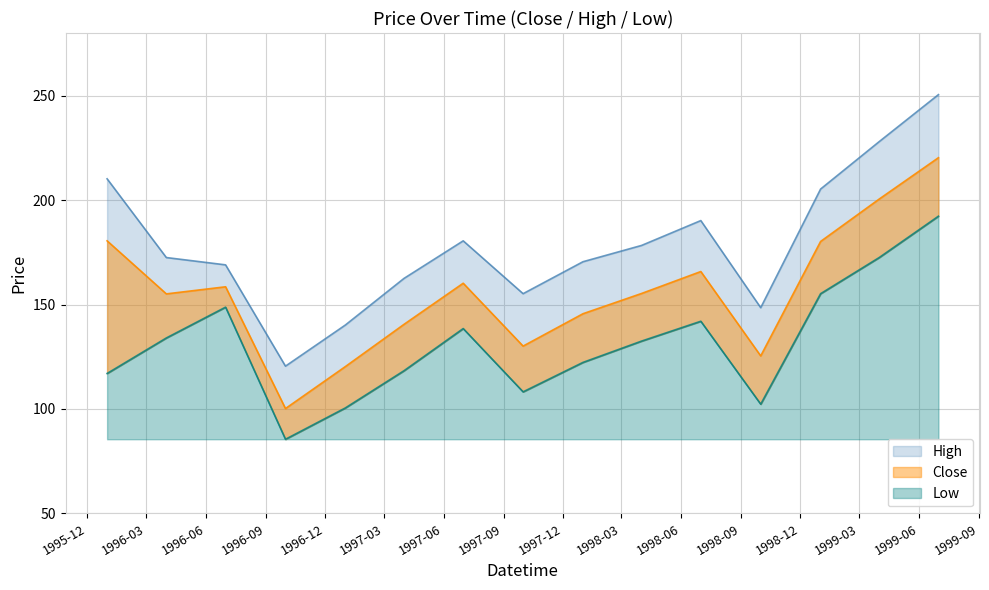

What is the value of the Low point at the 11th from the left?

142.0